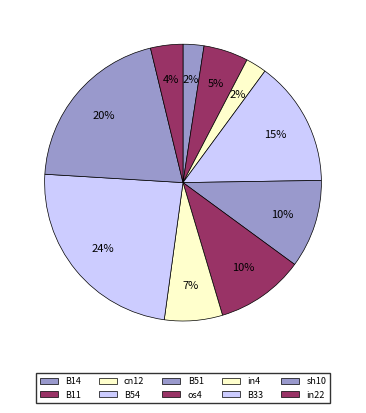

How many slices are in this pie chart?

10